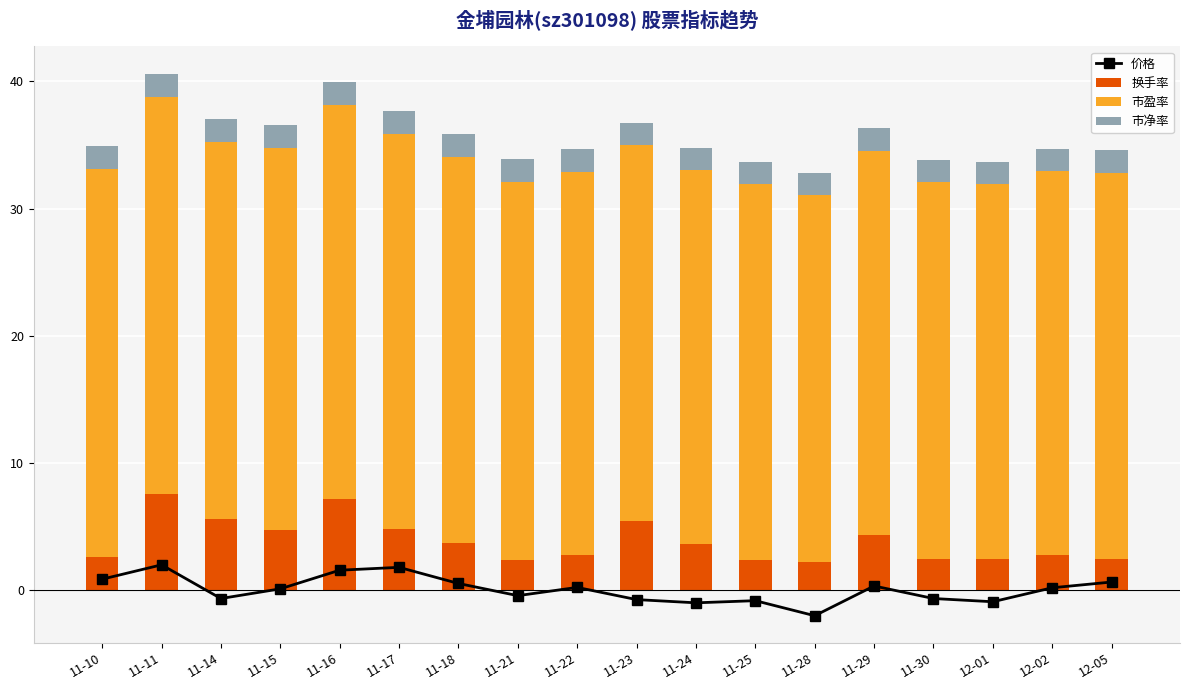

What is the spread (max minus min) of values at 11-17?

29.2